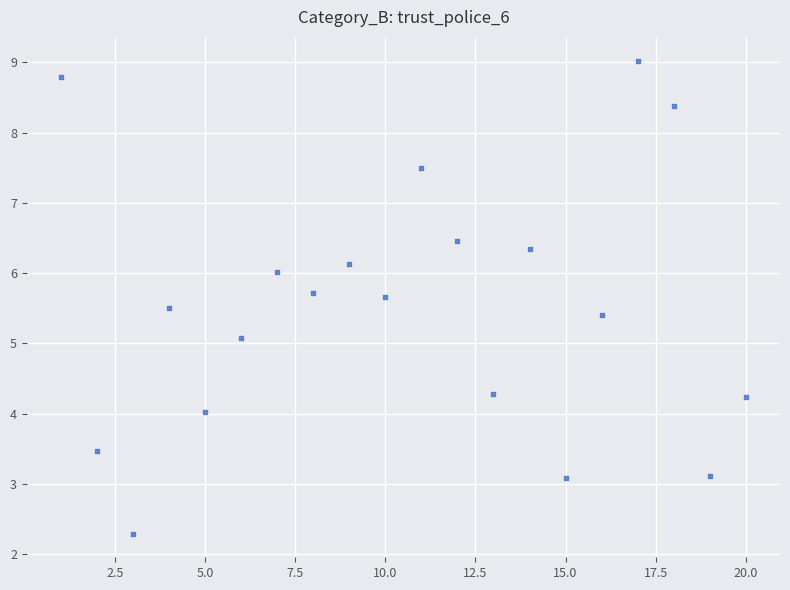

What is the range of X values (max minus min)?

19.0